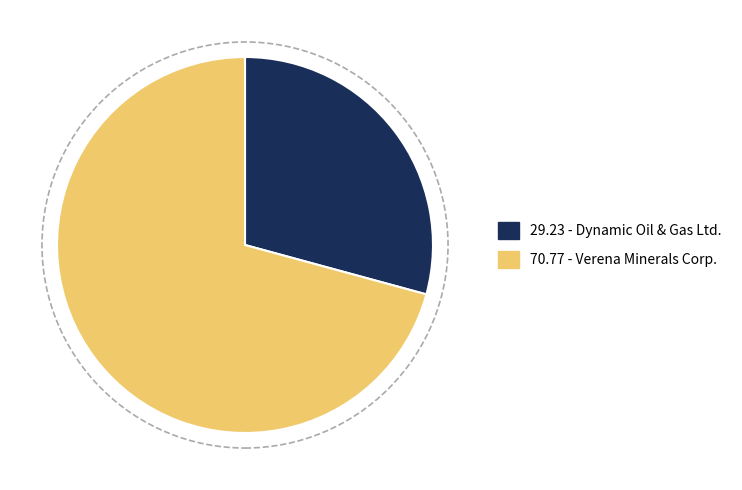

To the nearest percent, what is the difference between the largest and smallest slice percentages?

42%